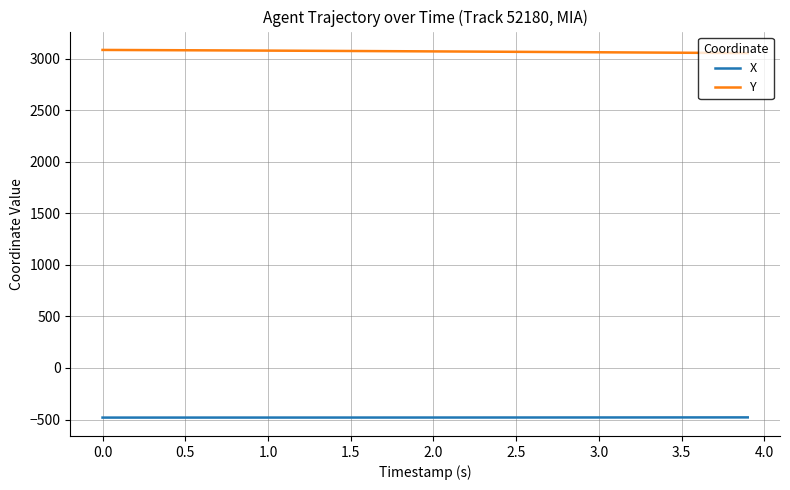

List the series in order of their overall mean, lowest first.

X, Y